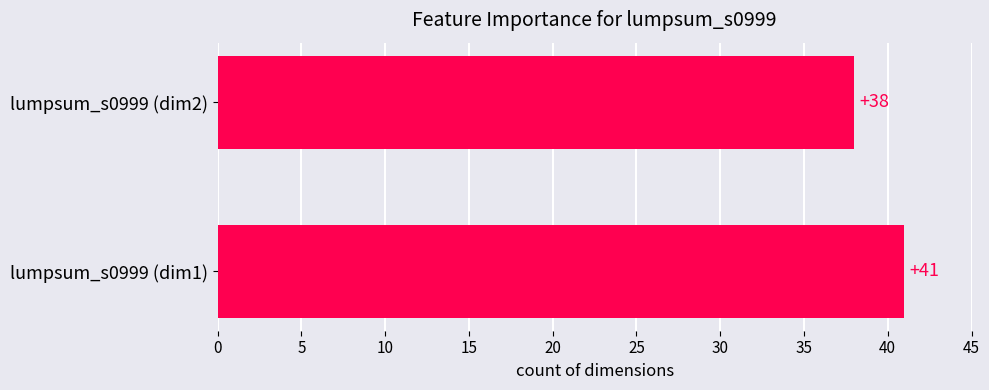

Reading bottom to top, transcribe all the data shown in this chart.

lumpsum_s0999 (dim1)=41	lumpsum_s0999 (dim2)=38